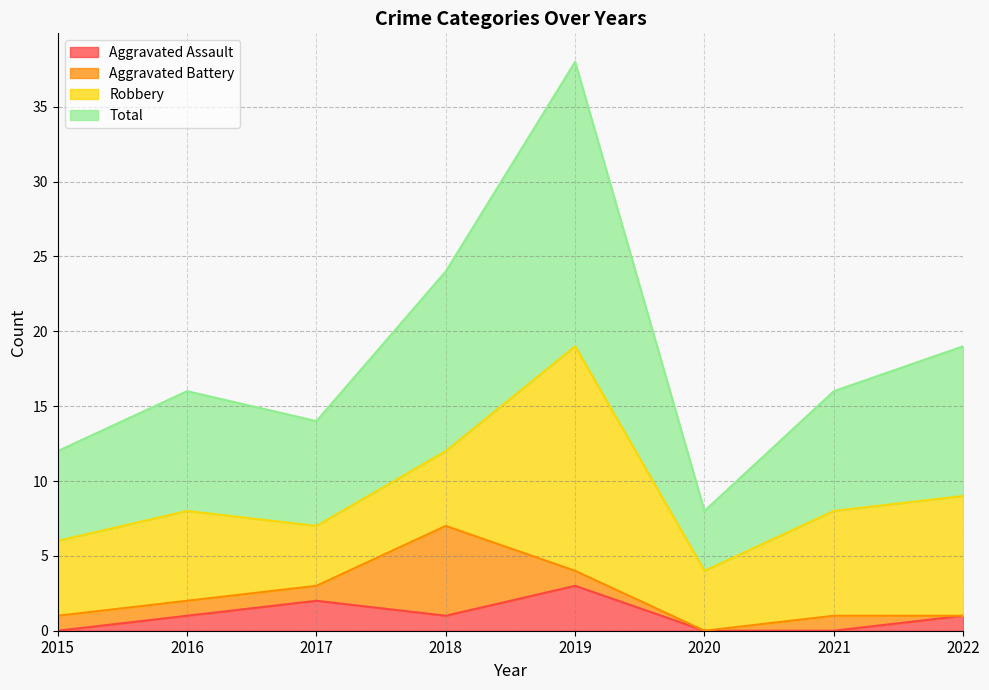

True or false: Total has more than 1 interior local peaks.

True